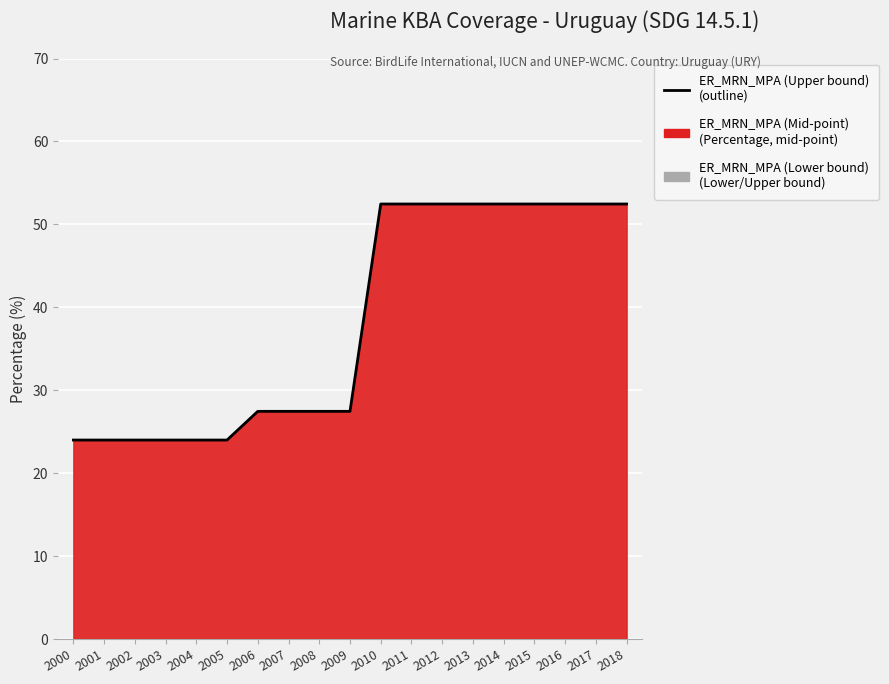

What is the ratio of the value at 2006 to the value at 2017?

0.5